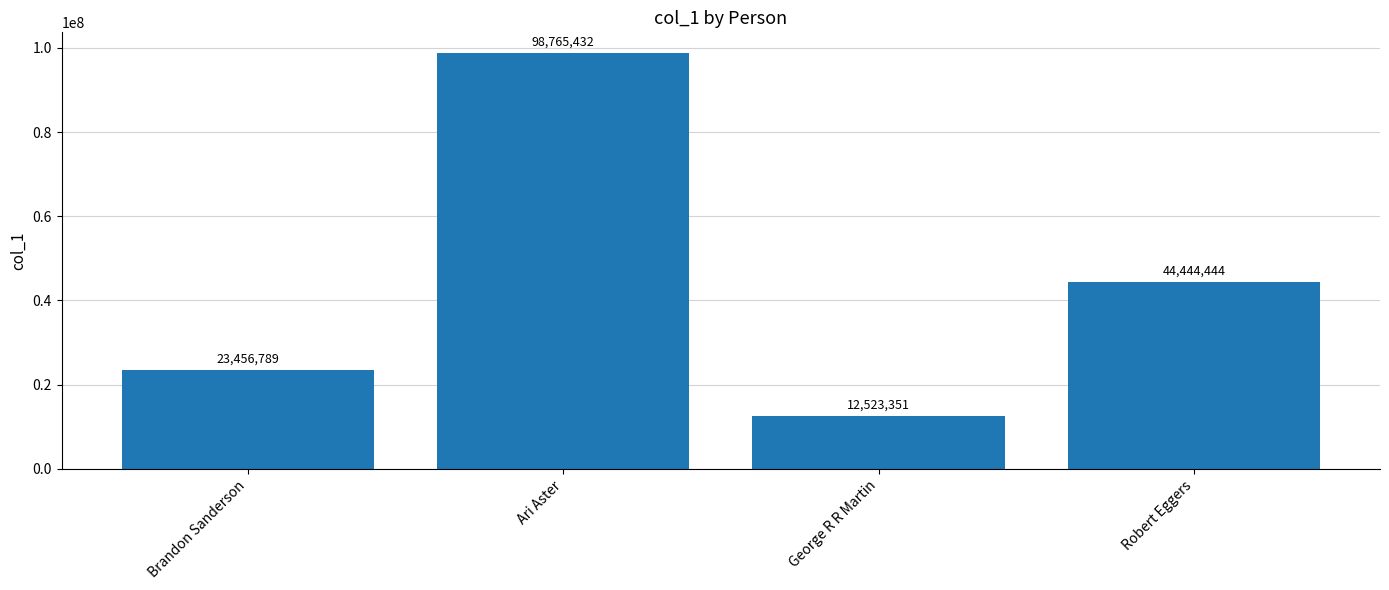

Reading right to left, extract all data points from this chart.

44444444	12523351	98765432	23456789